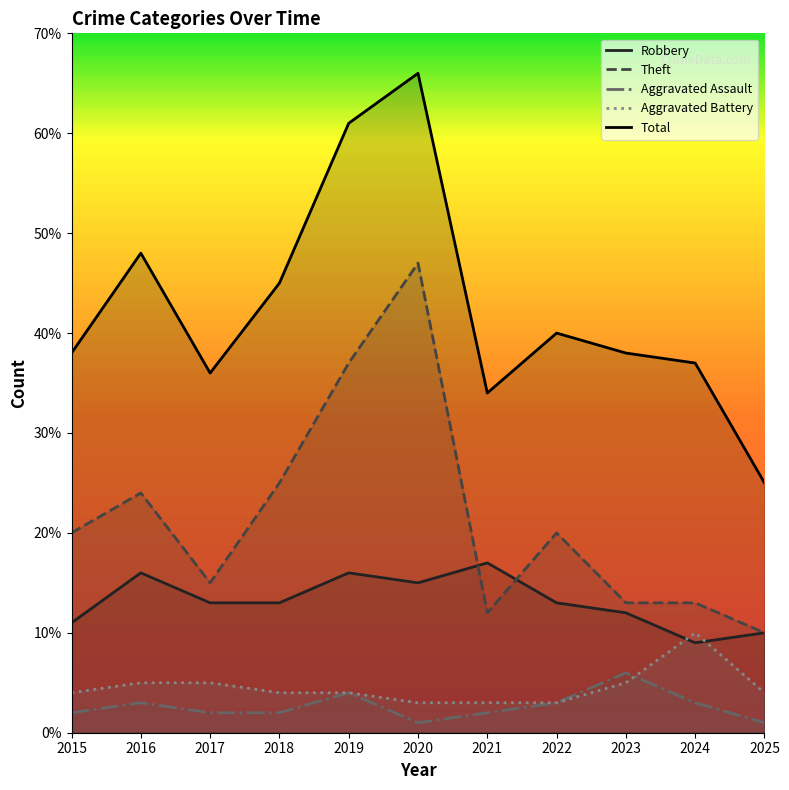

True or false: Total and Theft cross at least once.

False